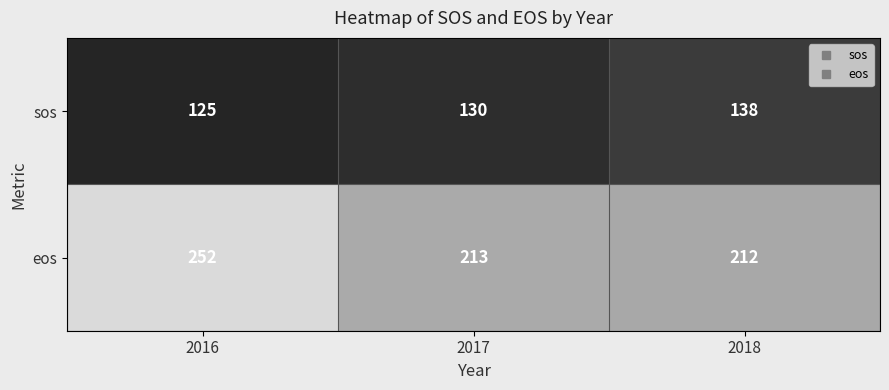

What is the difference between the sos values at 2016 and 2017?

5